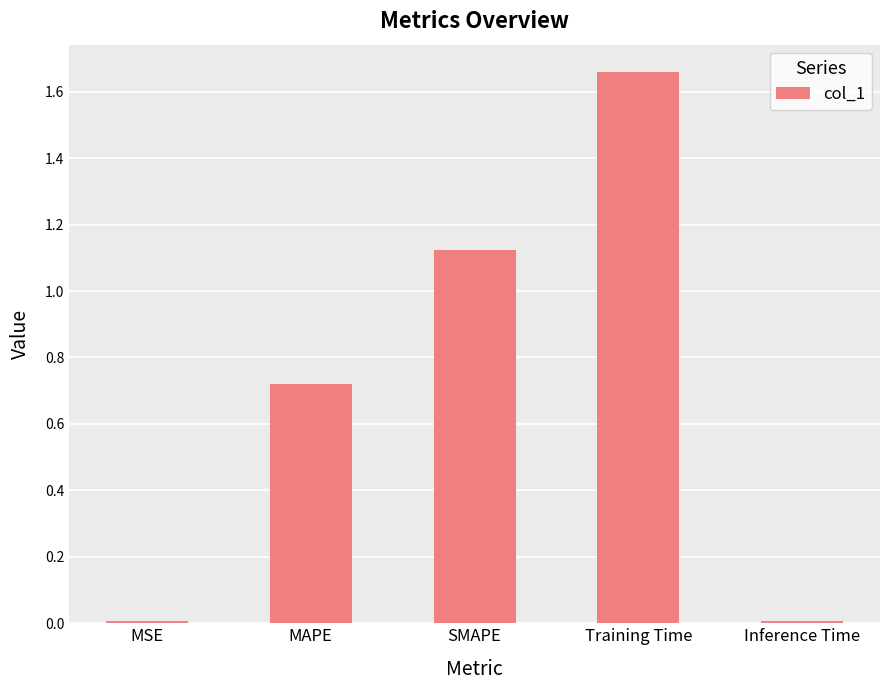

What is the change in value from MAPE to SMAPE?

+0.4